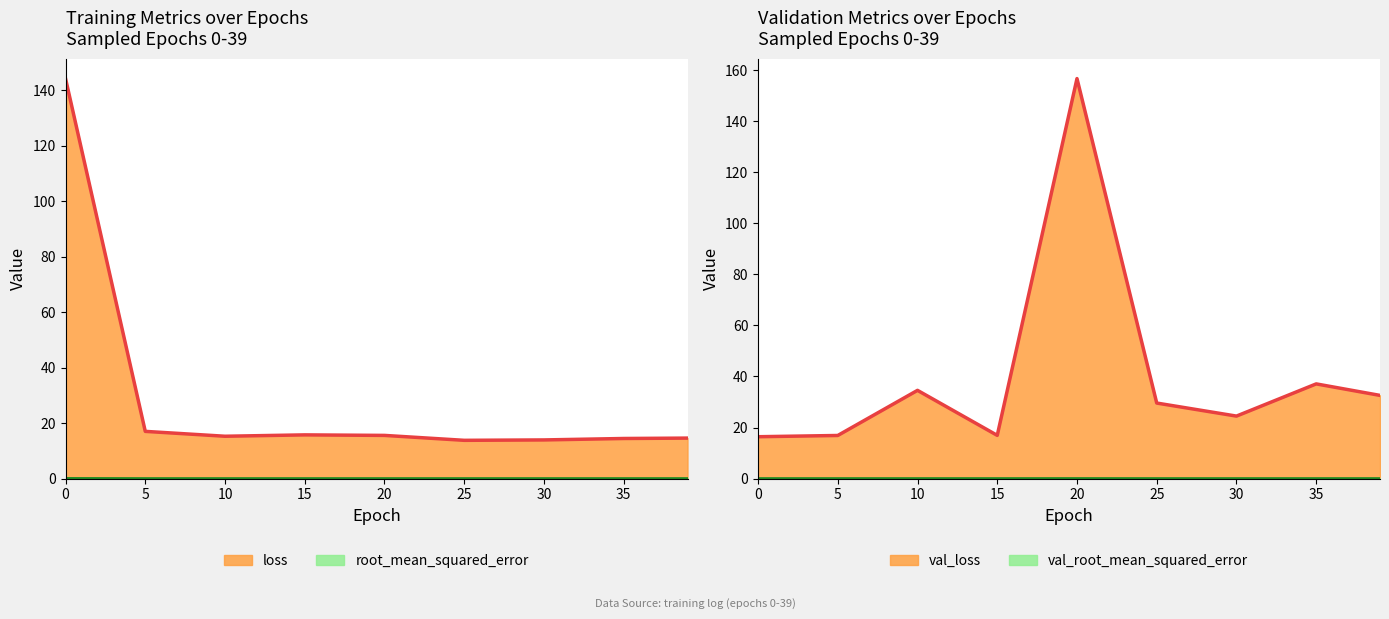

What is the total value across all series at 10?

49.8